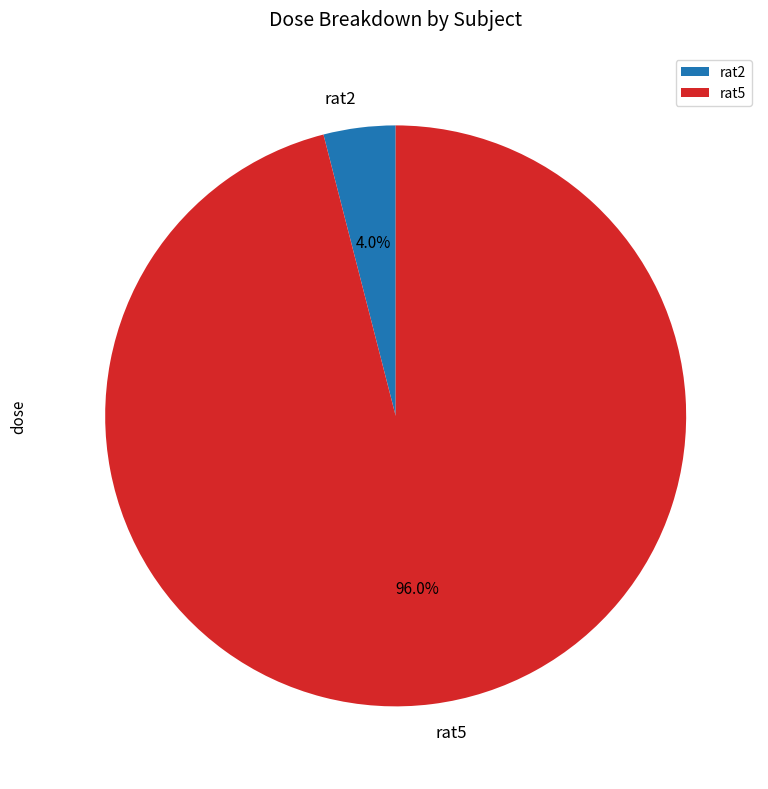

Which slice is the smallest?

rat2